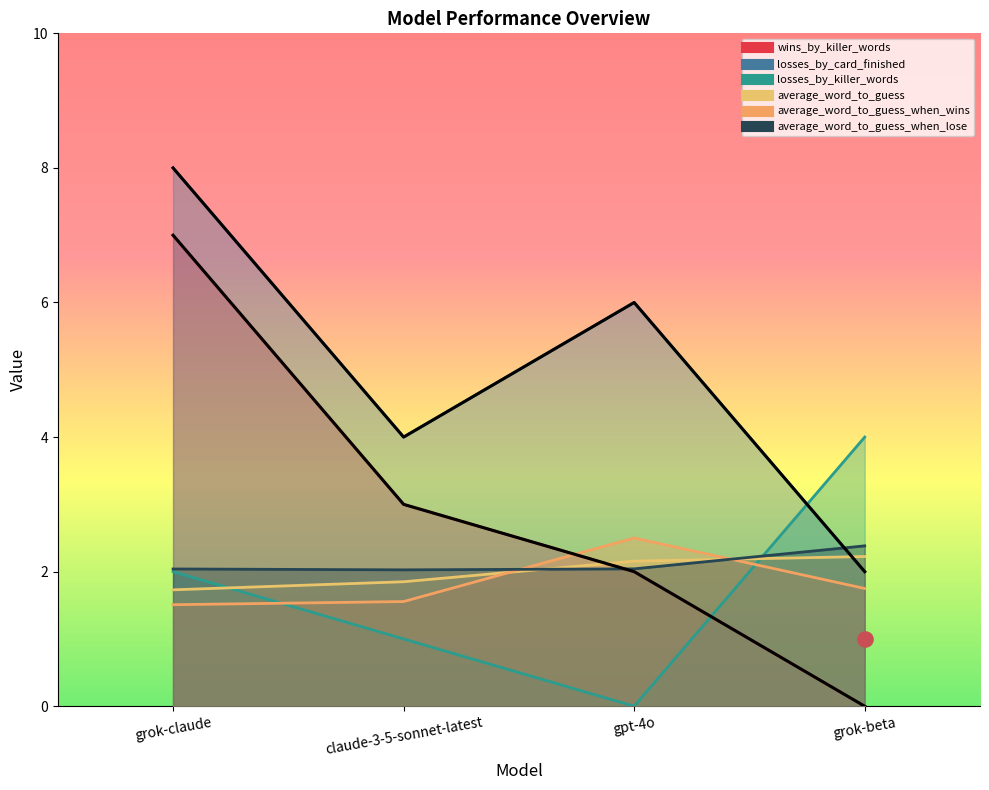

Which series reaches the minimum Y coordinate?

wins_by_killer_words